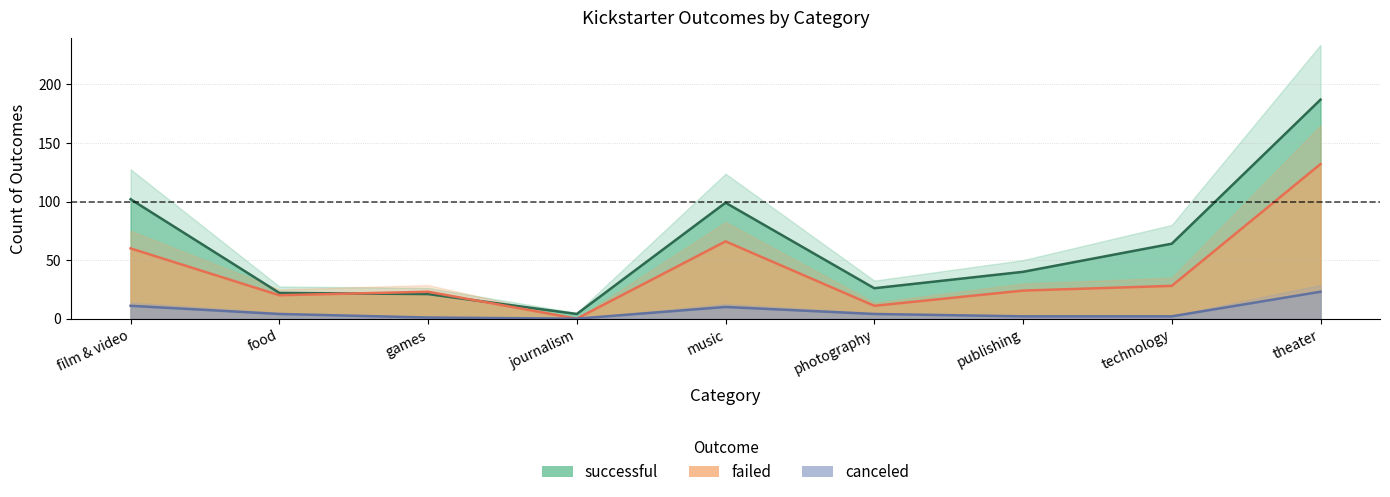

Which series changed the most between publishing and technology?

successful